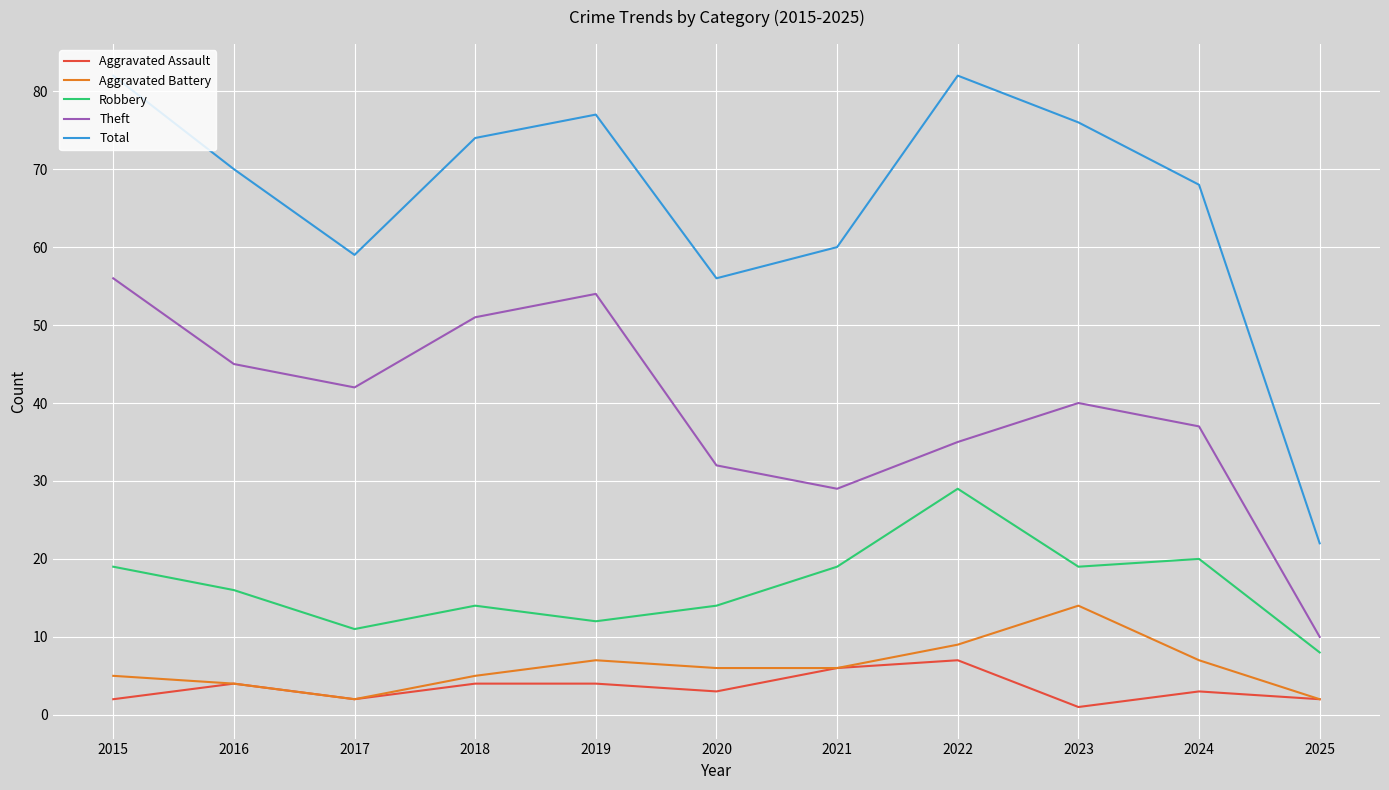

What is the total value across all series at 2021?

120